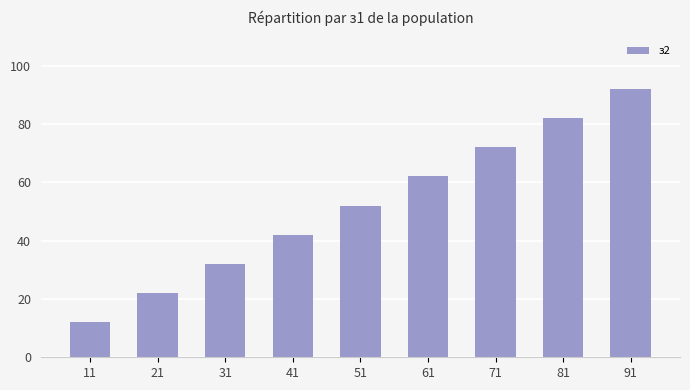

List the labels in order of value, smallest first.

11, 21, 31, 41, 51, 61, 71, 81, 91